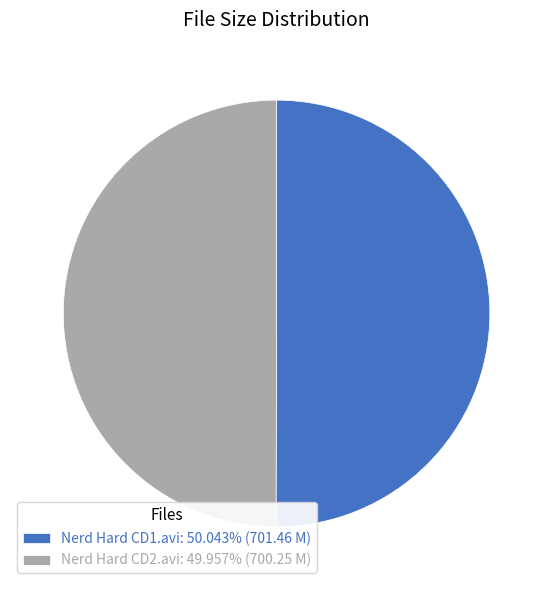

Approximately how many times larger is the value at Nerd Hard CD1.avi: 50.043% (701.46 M) compared to Nerd Hard CD2.avi: 49.957% (700.25 M)?

1.0